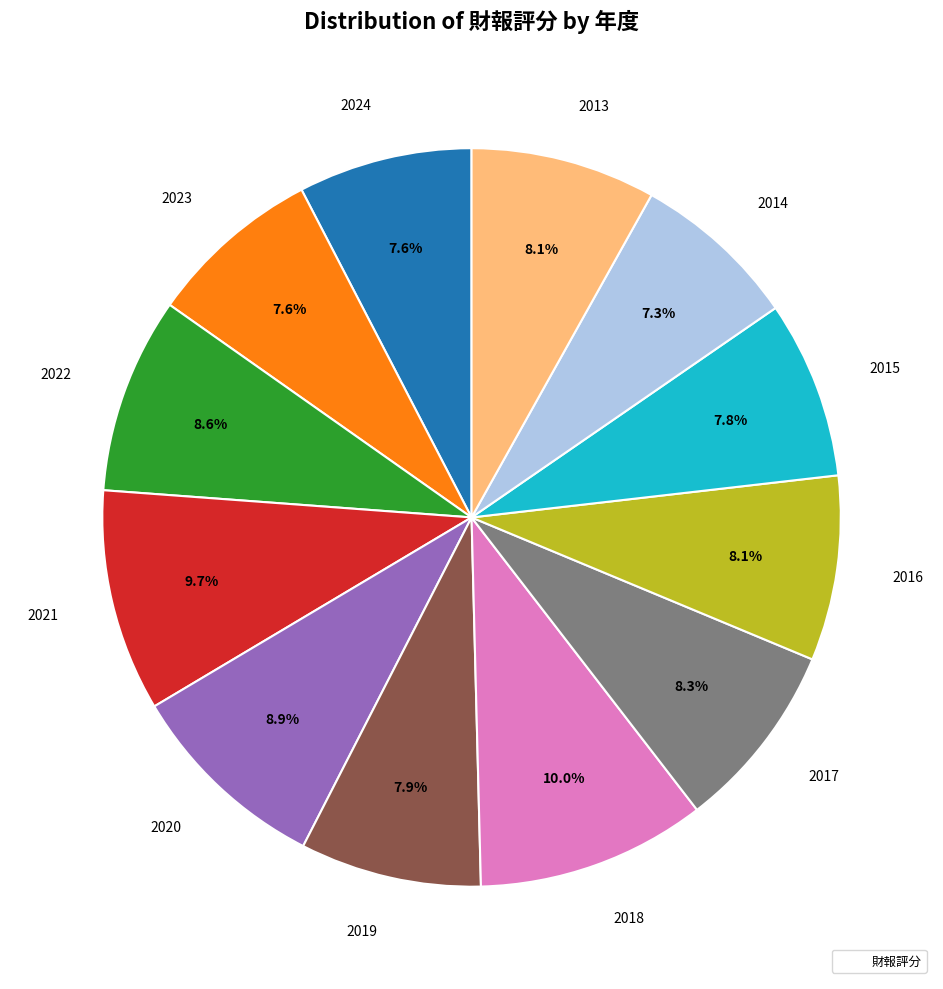

How many segments does this pie chart have?

12